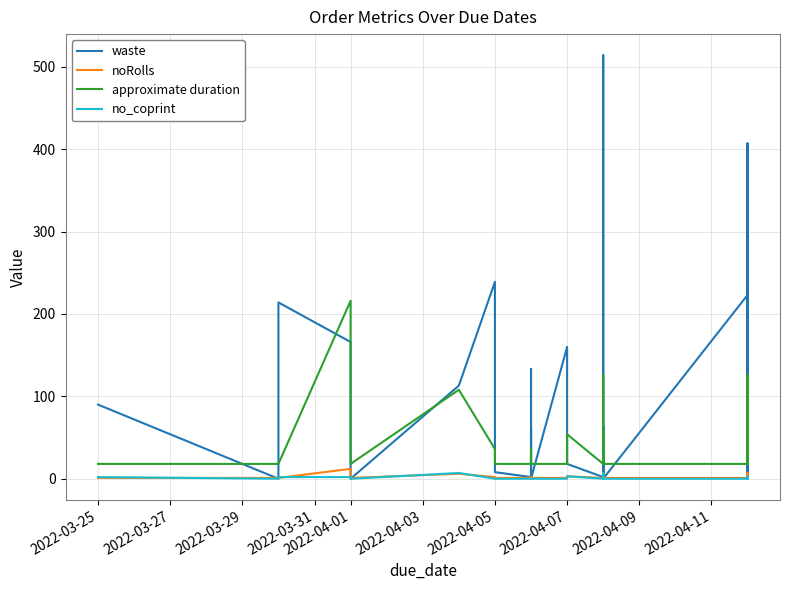

Is this an area chart (filled region under the line)?

No